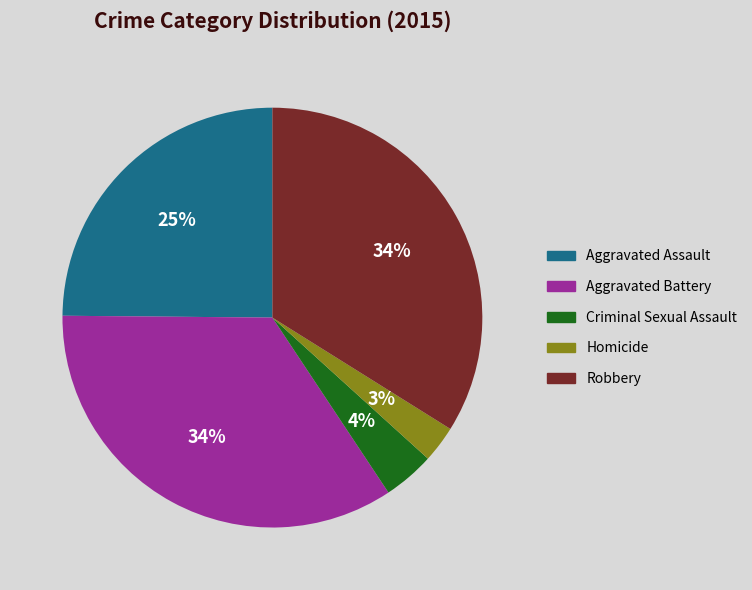

To the nearest percent, what is the average slice percentage?

20%